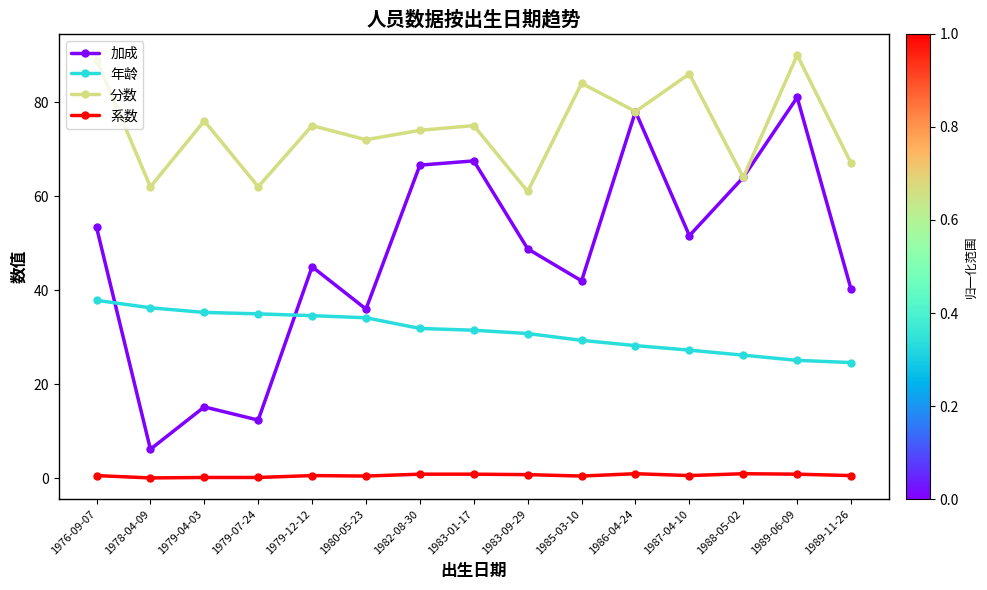

The value of 年龄 at 1979-04-03 is 14.7. True or false?

False